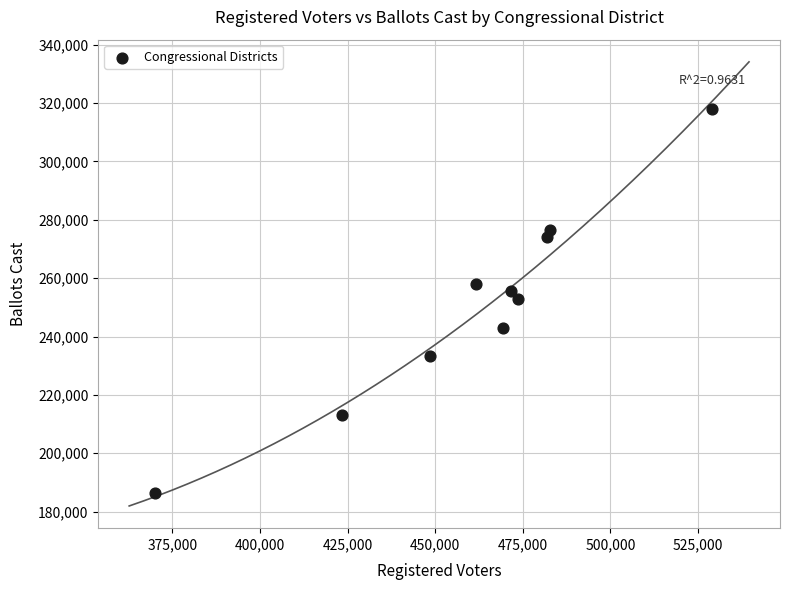

What is the average Y value?

251088